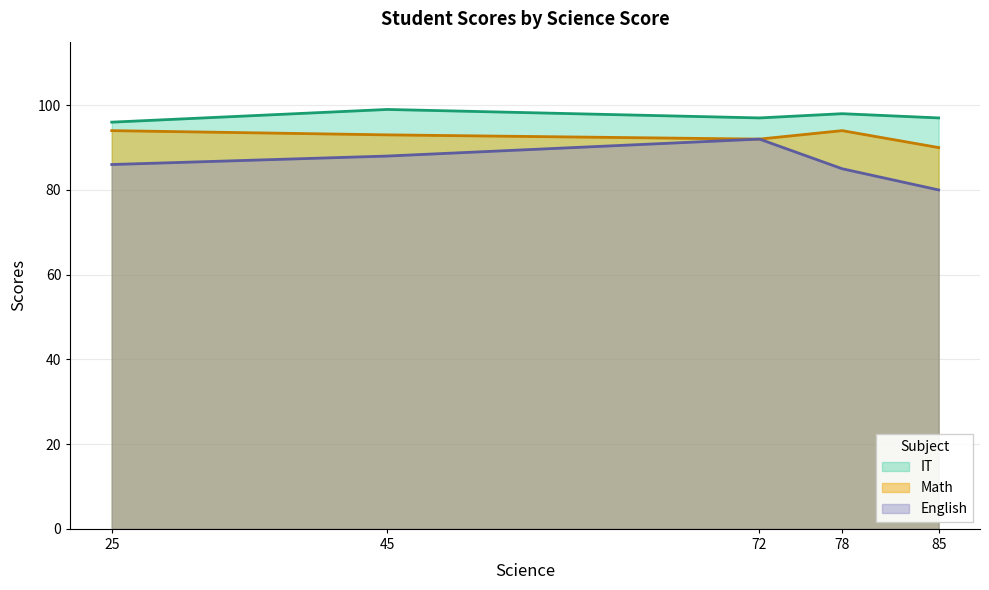

Reading left to right, extract all data points from this chart.

English: 78=85	72=92	45=88	25=86	85=80
Math: 78=94	72=92	45=93	25=94	85=90
IT: 78=98	72=97	45=99	25=96	85=97